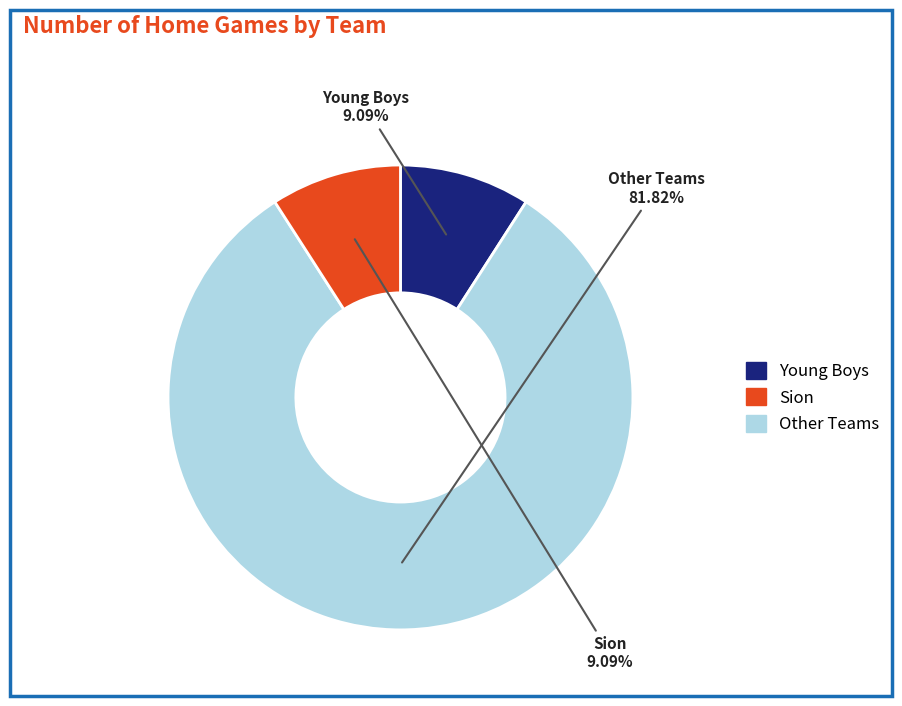

Is there a majority slice in this chart?

Yes